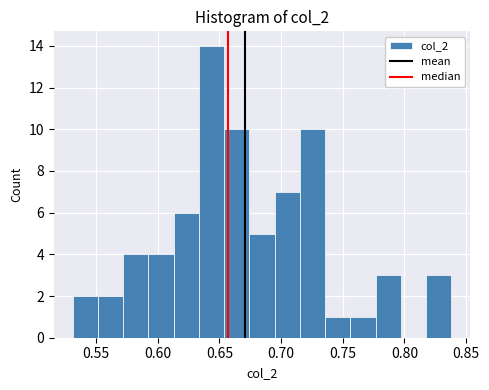

What is the height of the bar covering 0.715 to 0.735 on the x-axis? Neither the bar edges nor the heights are printed on the chart, so give them approximately, as read against the axes.

10